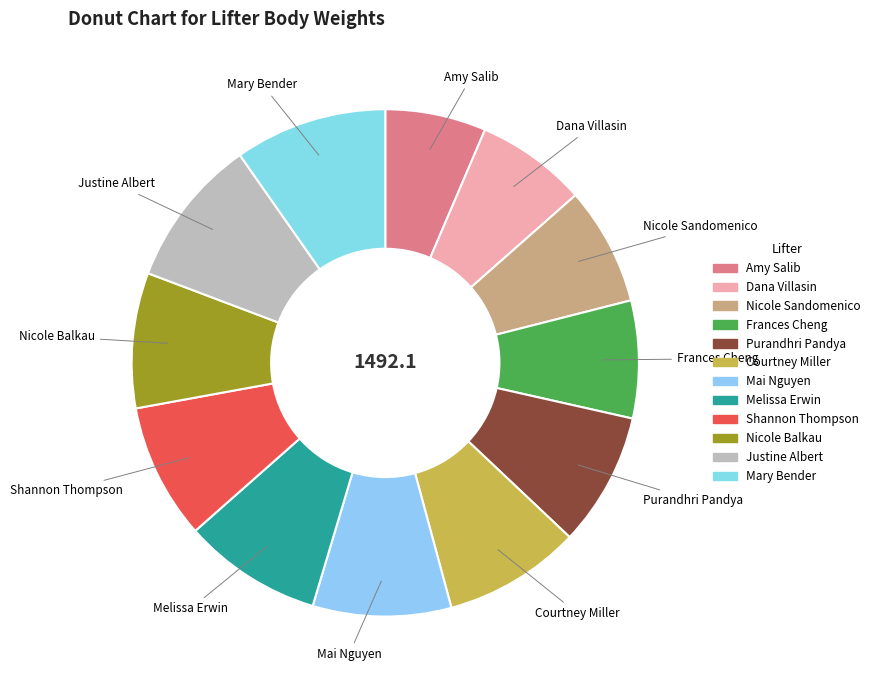

Is Justine Albert the majority of the pie?

No